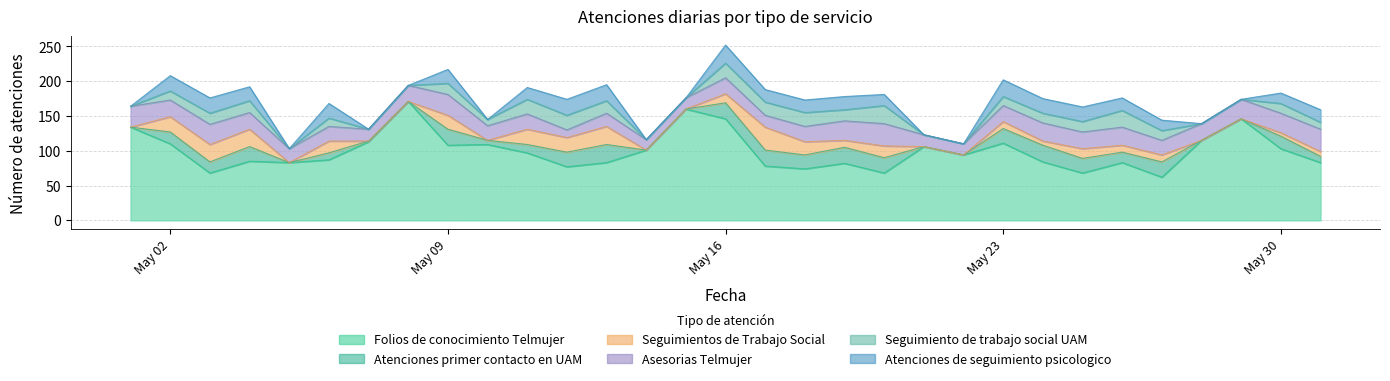

How many times do Atenciones de seguimiento psicologico and Seguimientos de Trabajo Social cross each other?

5